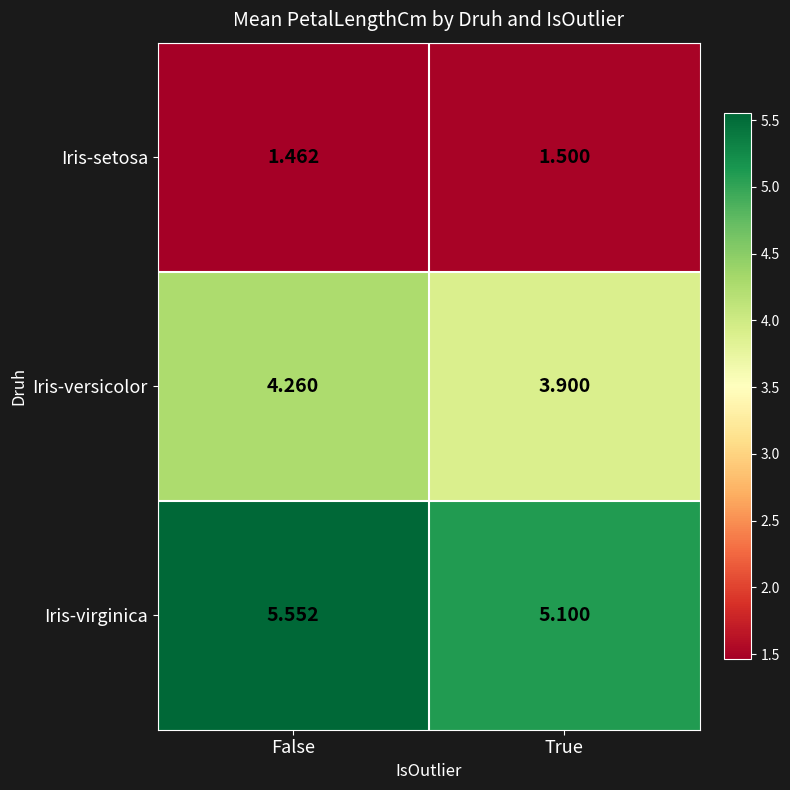

At how many categories does at least one series exceed 3?

2